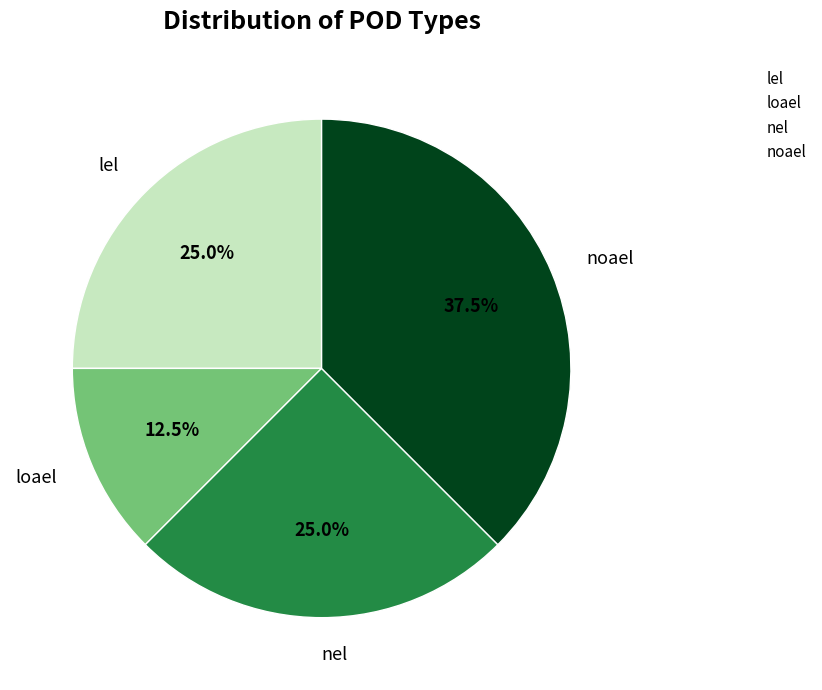

Which slice is the smallest?

loael